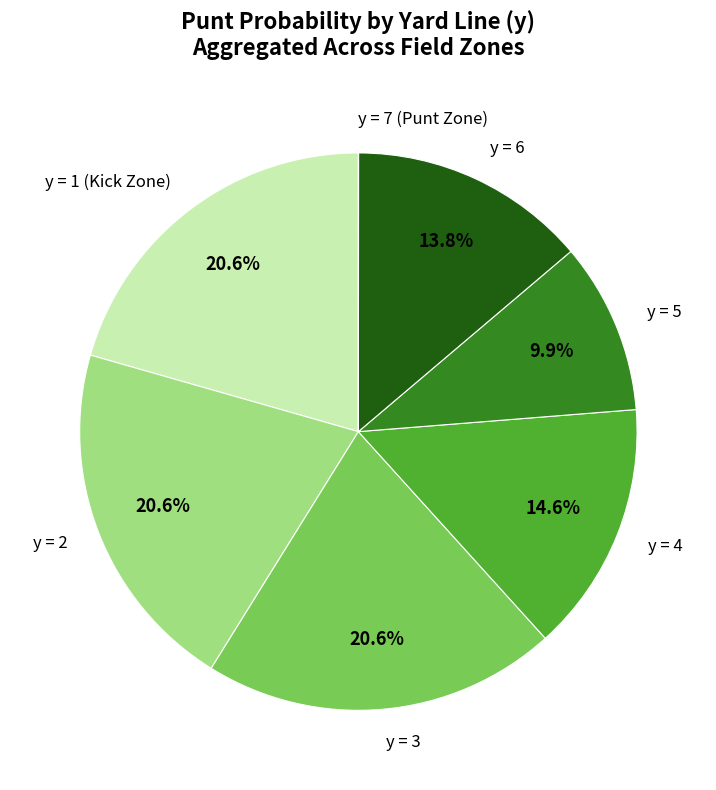

Which has a higher value, y = 4 or y = 3?

y = 3